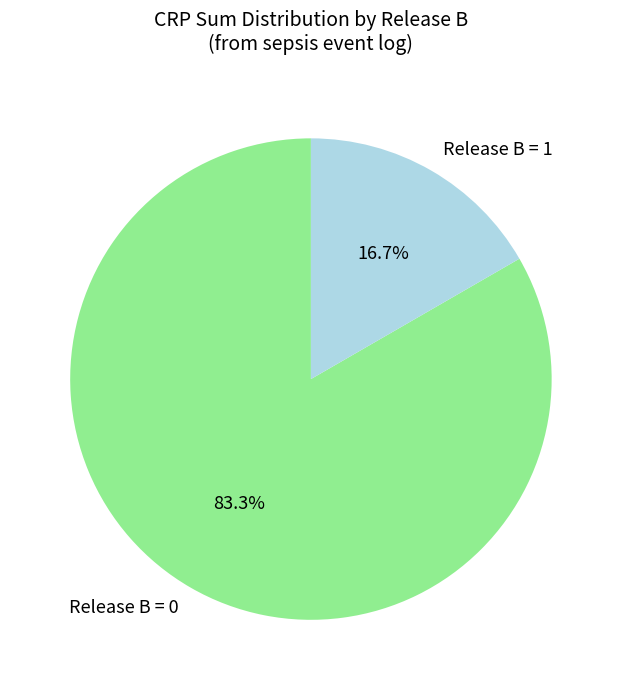

Which category accounts for the majority?

Release B = 0